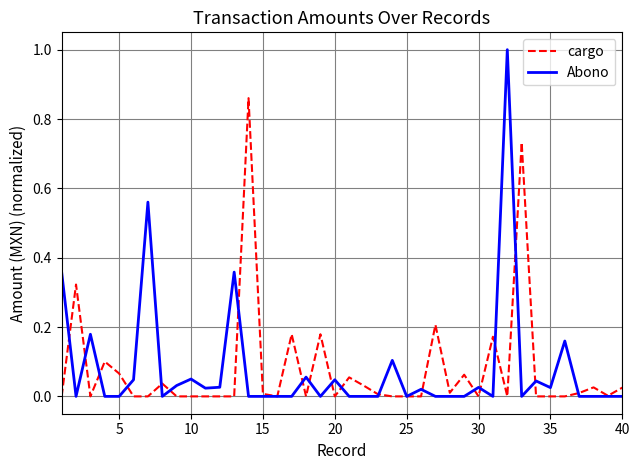

What is the maximum value for Abono?

1.0